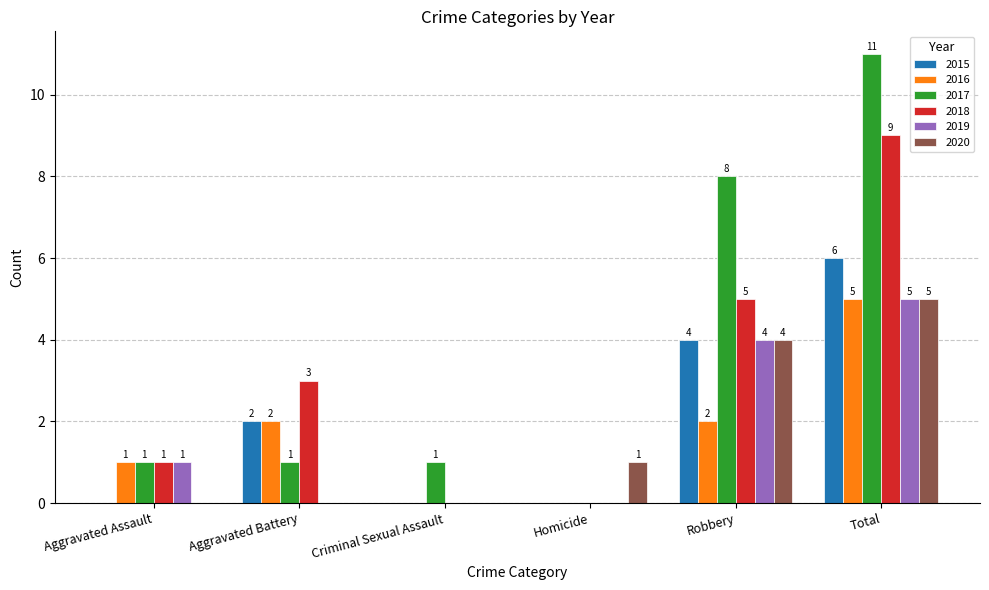

How many 2015 values are between 0 and 4?

5